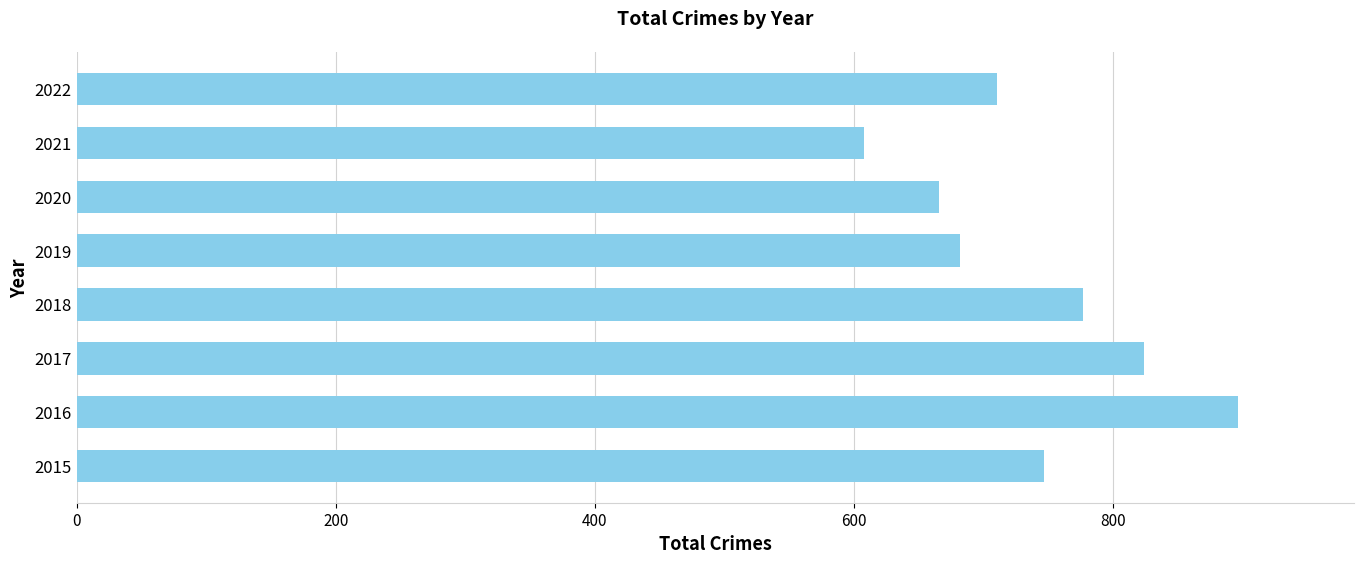

The chart shows a value of 1054 at 2021. True or false?

False